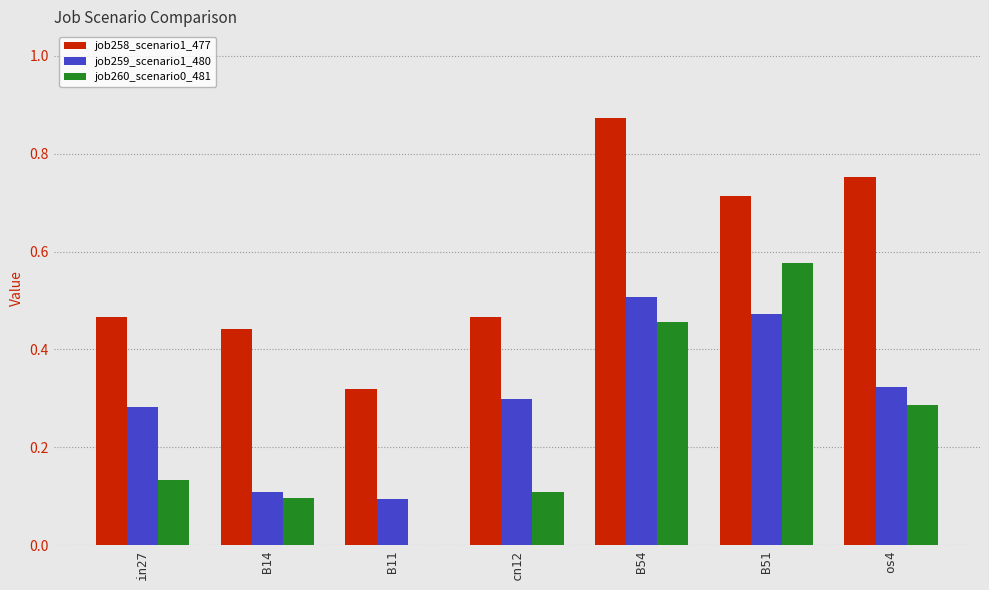

What are all the series names shown in the legend?

job258_scenario1_477, job259_scenario1_480, job260_scenario0_481